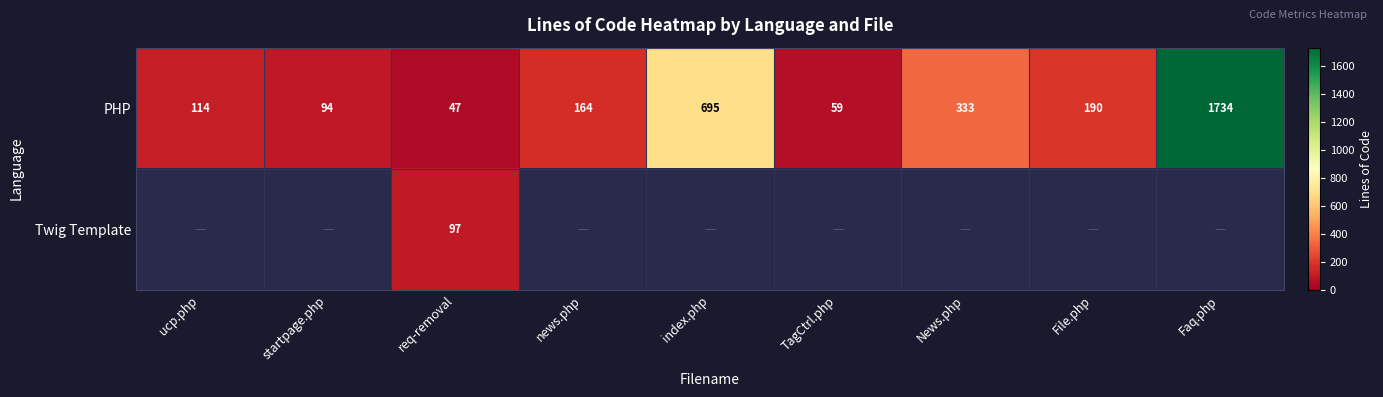

At how many categories does at least one series exceed 460?

2